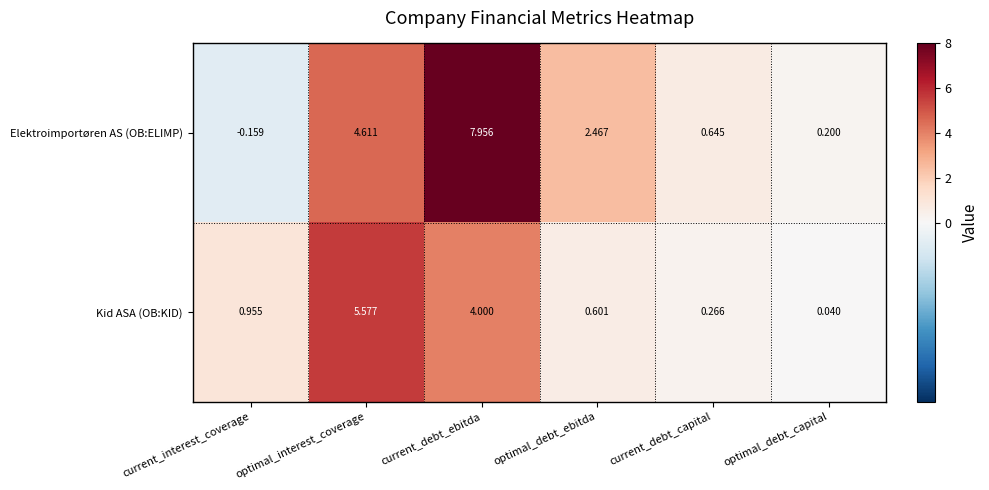

At which category does the chart reach its minimum across all series?

current_interest_coverage